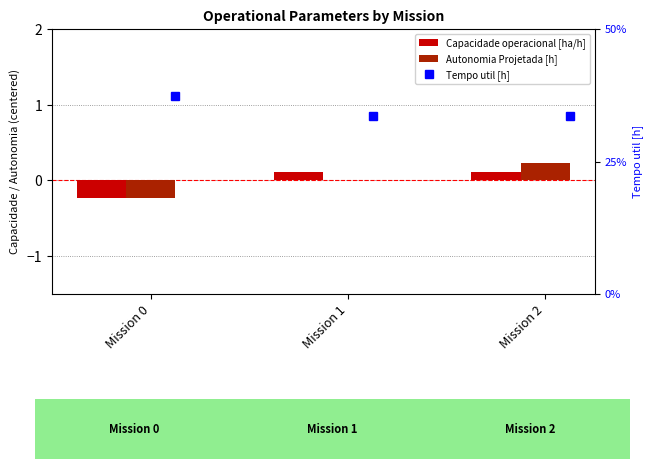

Rank the series by their maximum value, from lowest to highest.

Capacidade operacional [ha/h], Autonomia Projetada [h], Tempo util [h]